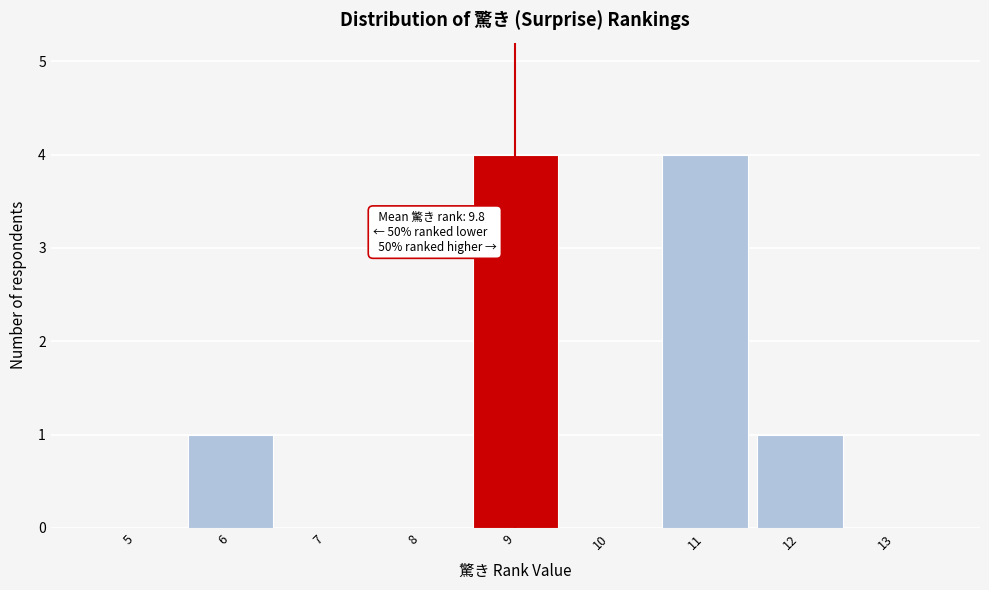

Reading right to left, list all the values displayed in this chart.

13=0	12=1	11=4	10=0	9=4	8=0	7=0	6=1	5=0